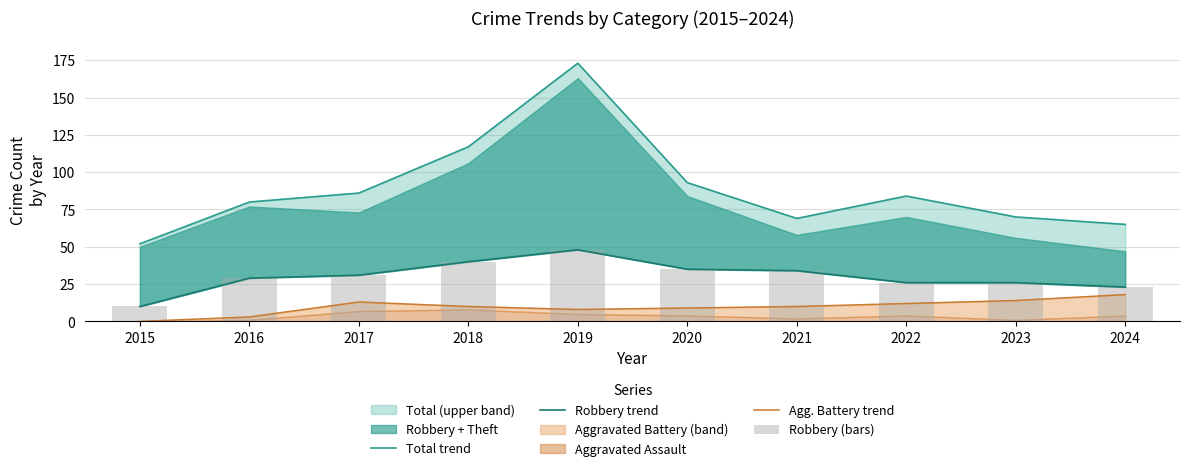

The value of Agg. Battery trend at 2017 is 13. True or false?

True